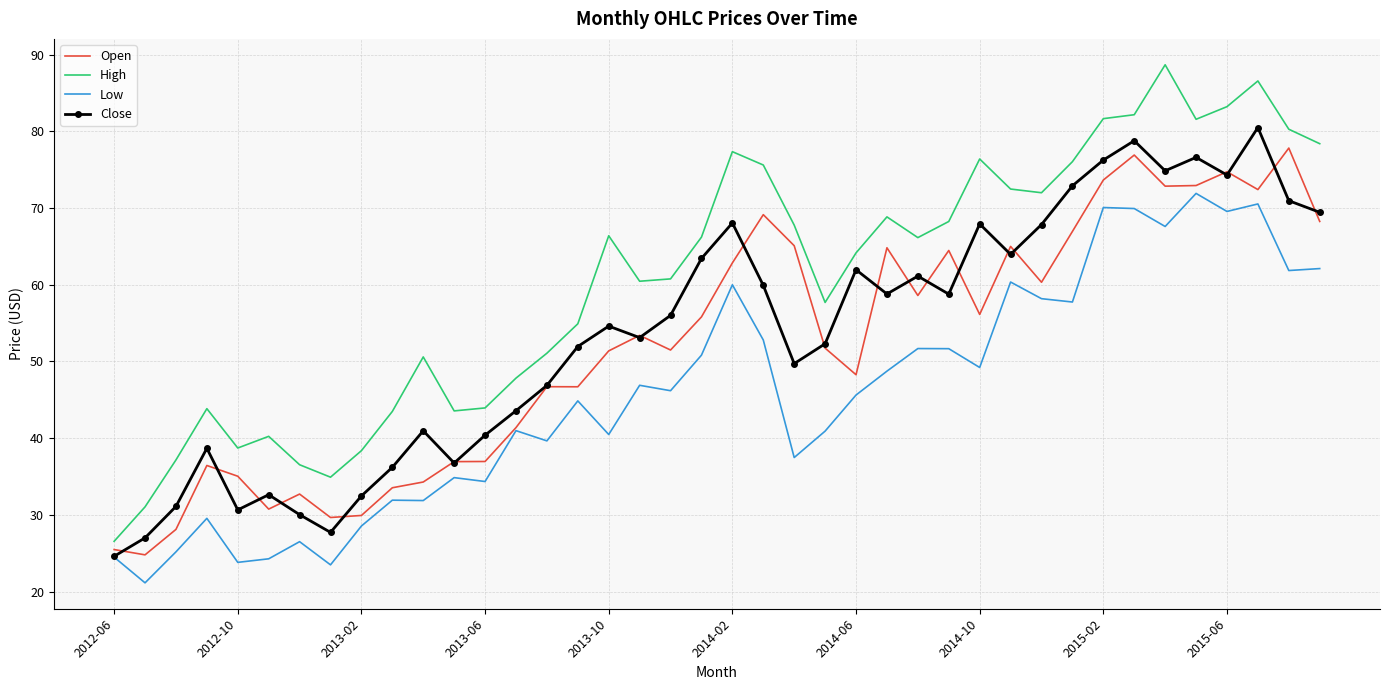

What is the sum of all High values?

2422.0